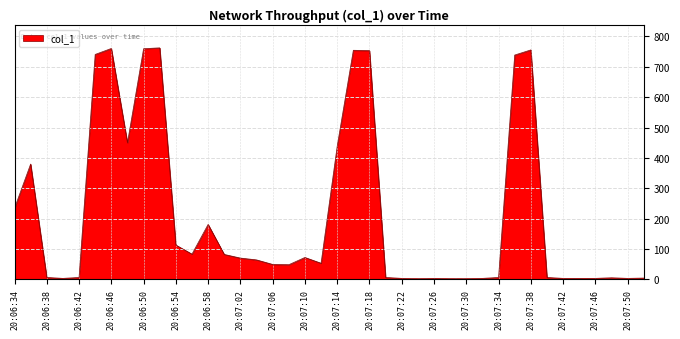

What is the maximum value shown in the chart?

762.4